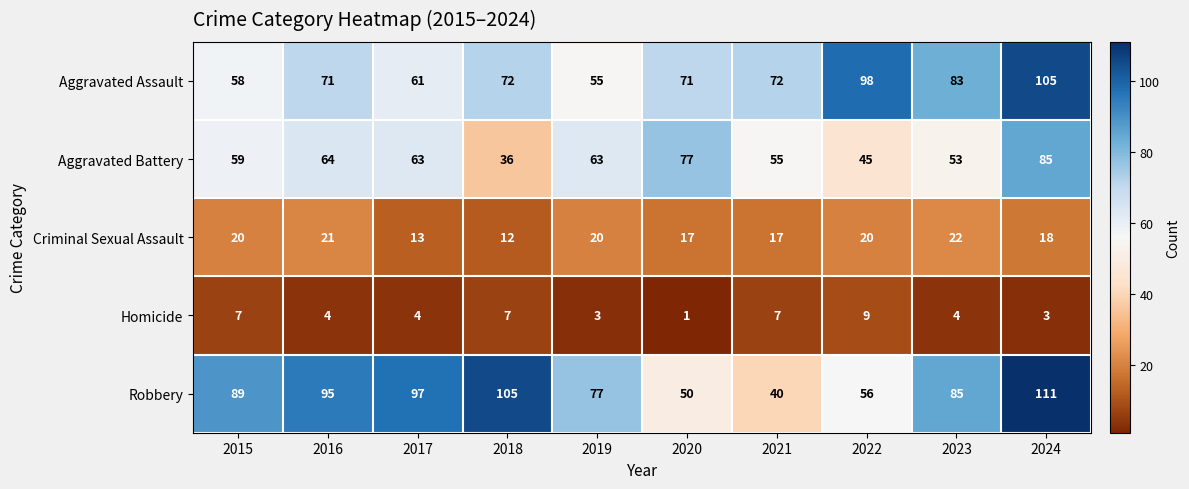

How many categories are shown in the chart?

10